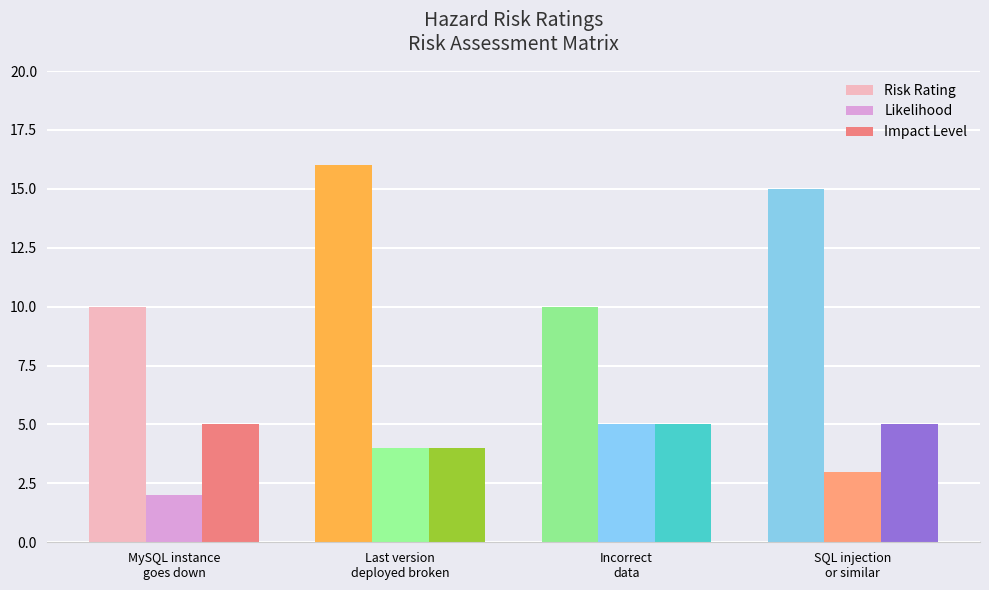

Reading left to right, list all the values displayed in this chart.

Risk Rating: MySQL instance
goes down=10	Last version
deployed broken=16	Incorrect
data=10	SQL injection
or similar=15
Likelihood: MySQL instance
goes down=2	Last version
deployed broken=4	Incorrect
data=5	SQL injection
or similar=3
Impact Level: MySQL instance
goes down=5	Last version
deployed broken=4	Incorrect
data=5	SQL injection
or similar=5